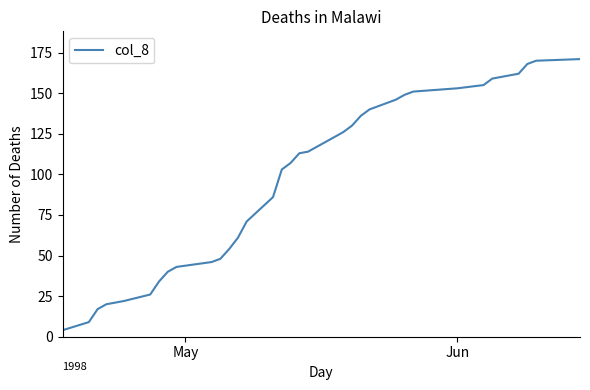

How many lines are shown in the chart?

1